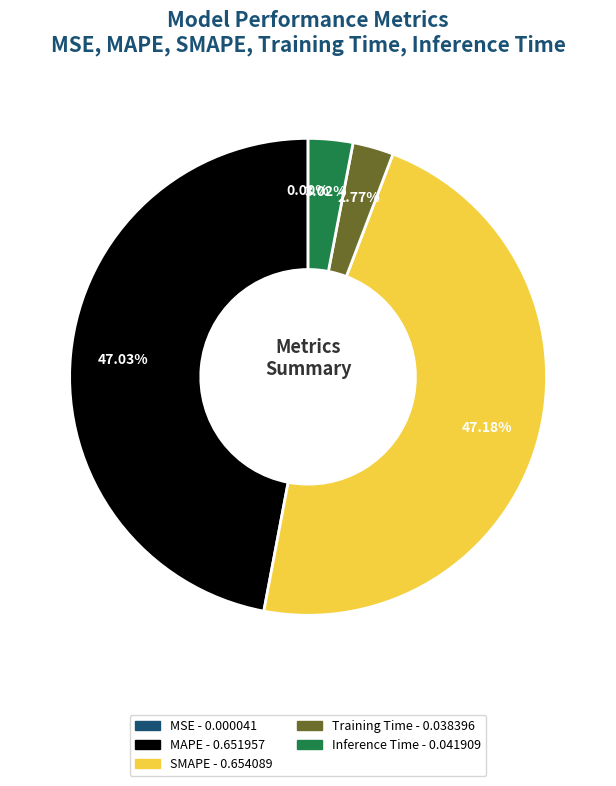

Does Inference Time account for over 50% of the chart?

No